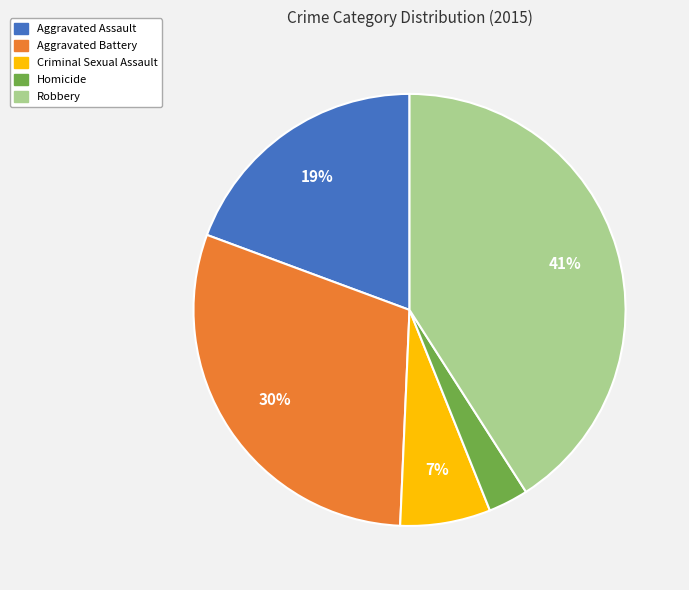

Which has a higher value, Robbery or Aggravated Battery?

Robbery